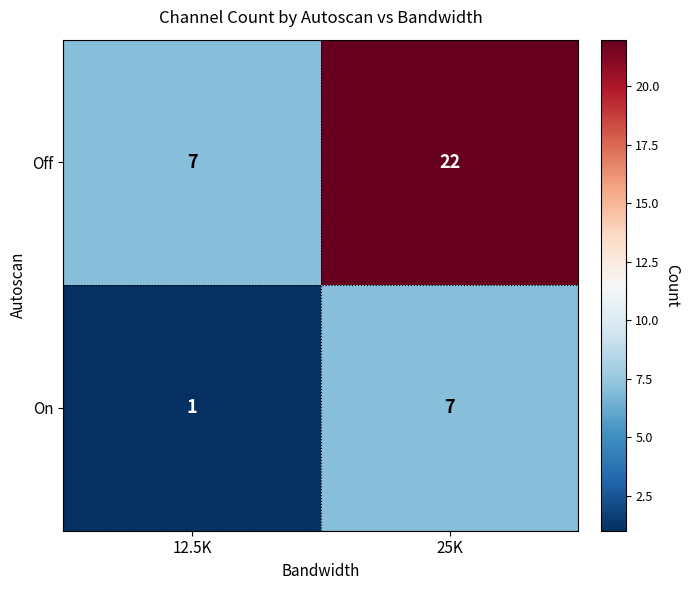

Where is On nearest to the value 4?

12.5K